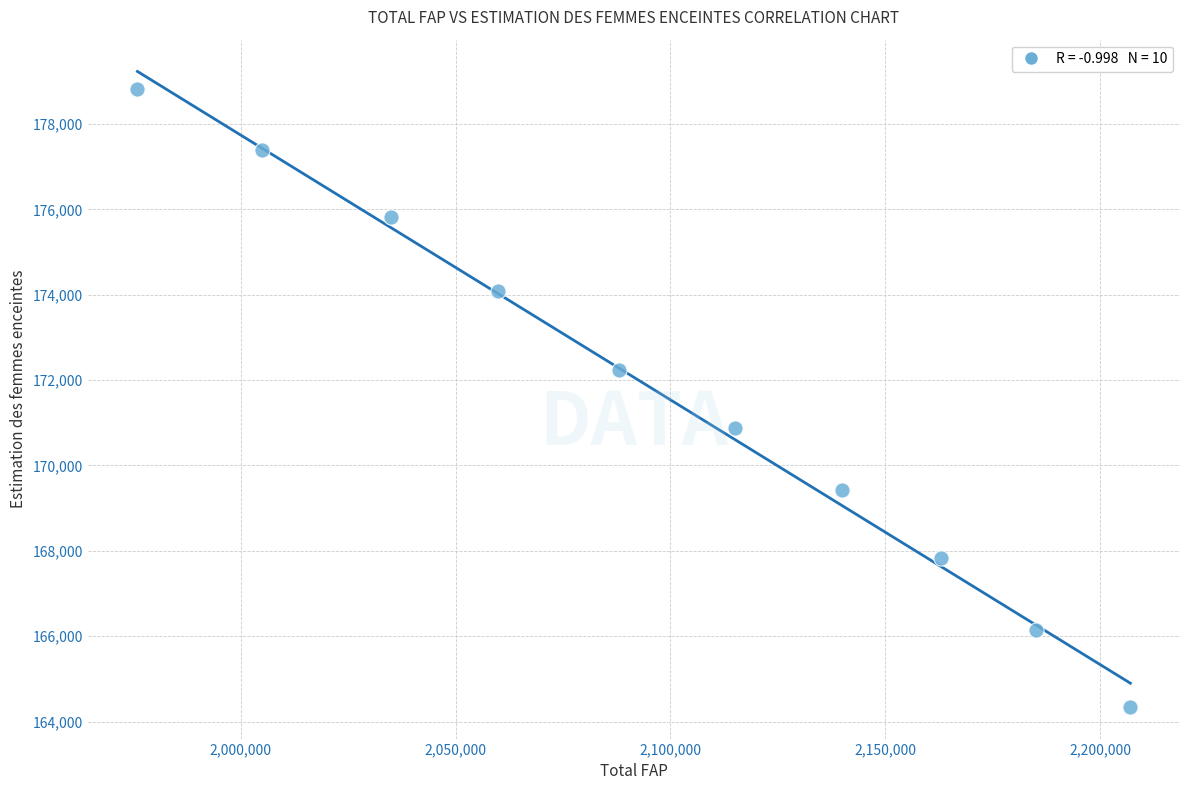

What is the range of X values (max minus min)?

231000.0